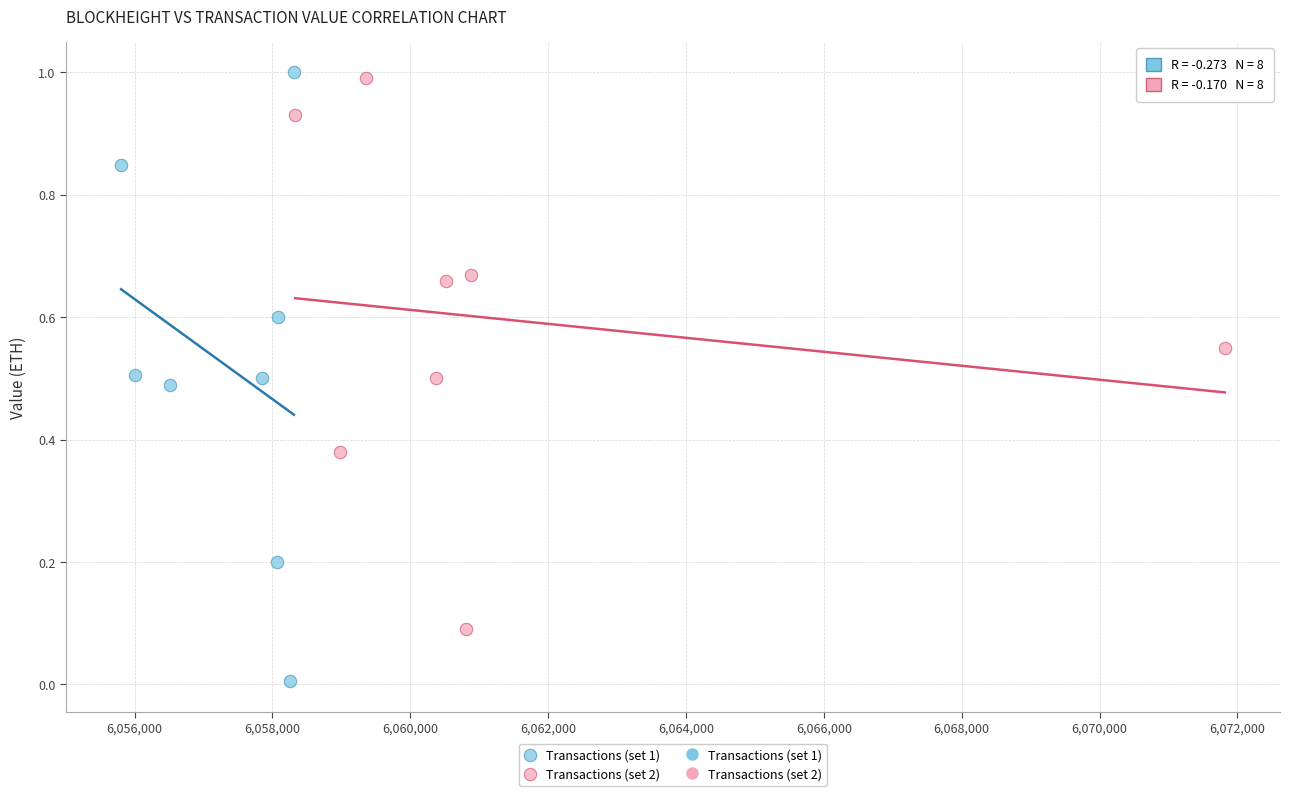

Which series has the widest spread of Y values?

Transactions (set 1)